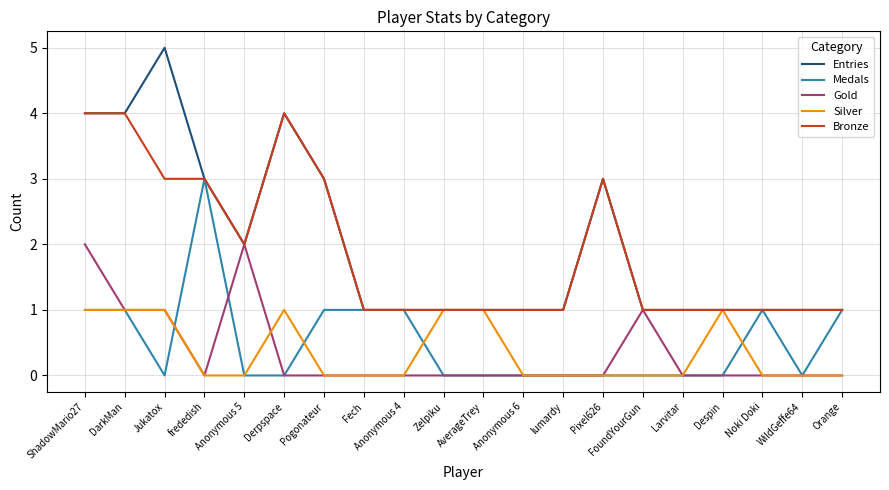

What is the sum of all Gold values?

7